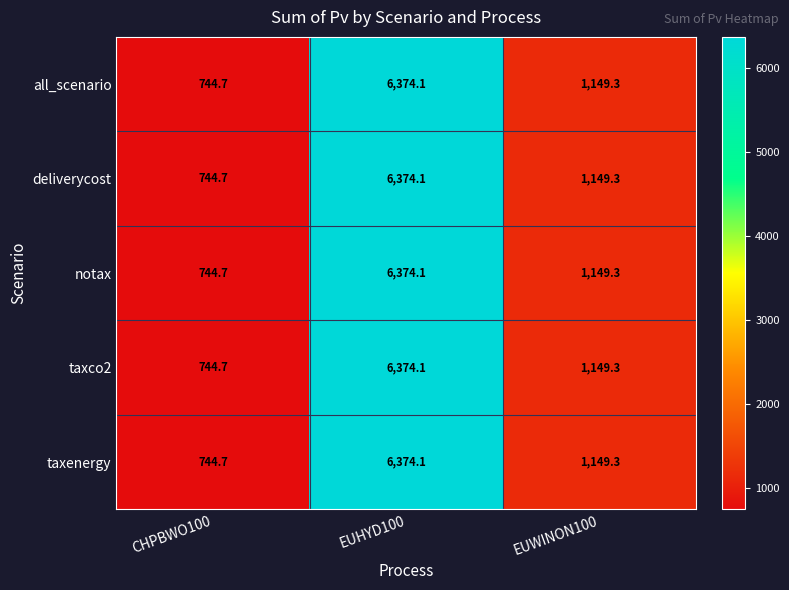

Reading left to right, what are all the values shown in this chart?

all_scenario: 744.7	6374.1	1149.3
deliverycost: 744.7	6374.1	1149.3
notax: 744.7	6374.1	1149.3
taxco2: 744.7	6374.1	1149.3
taxenergy: 744.7	6374.1	1149.3